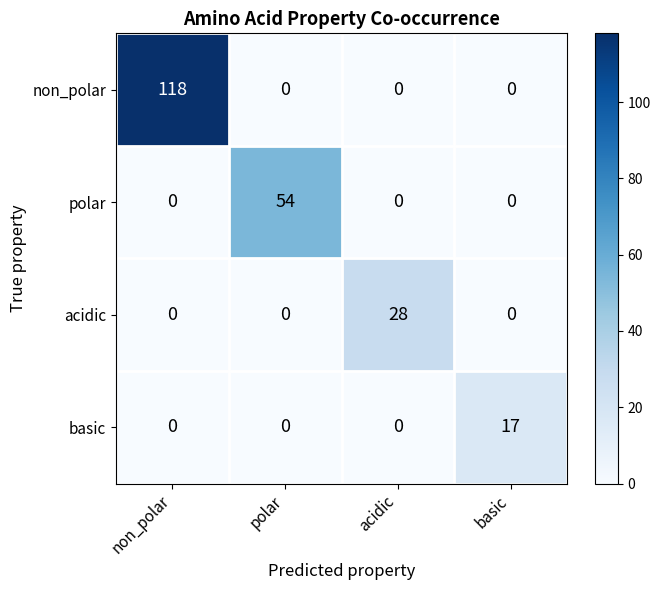

Rank the series by their maximum value, from lowest to highest.

basic, acidic, polar, non_polar